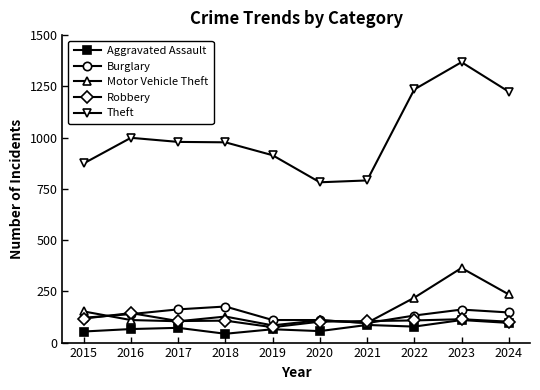

What is the maximum value shown in the chart?

1368